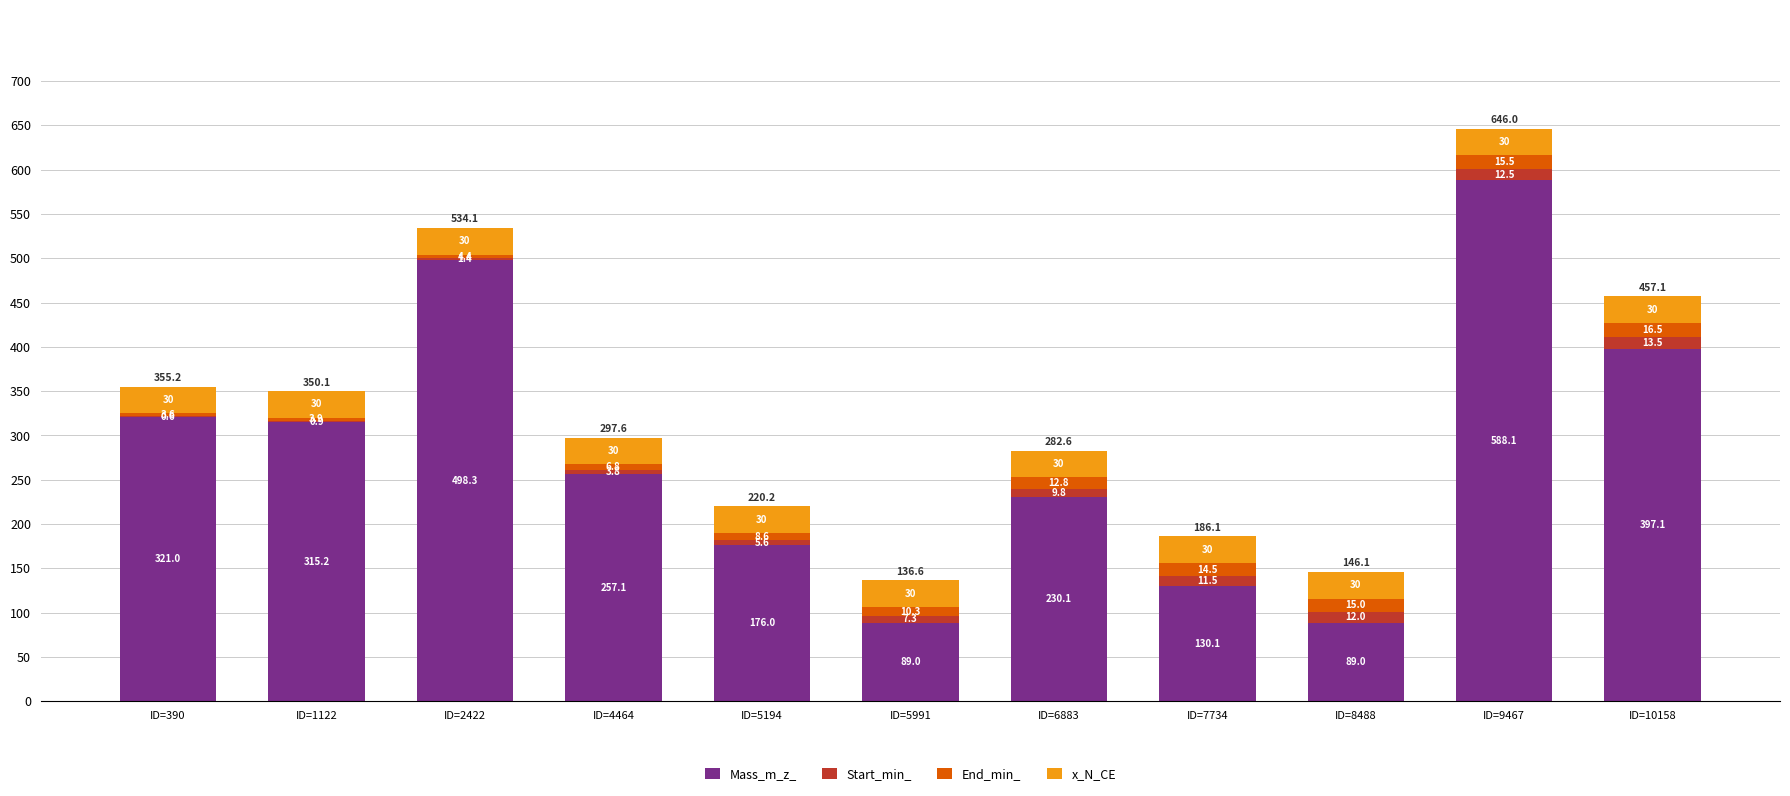

What is the total value across all series at ID=7734?

186.1